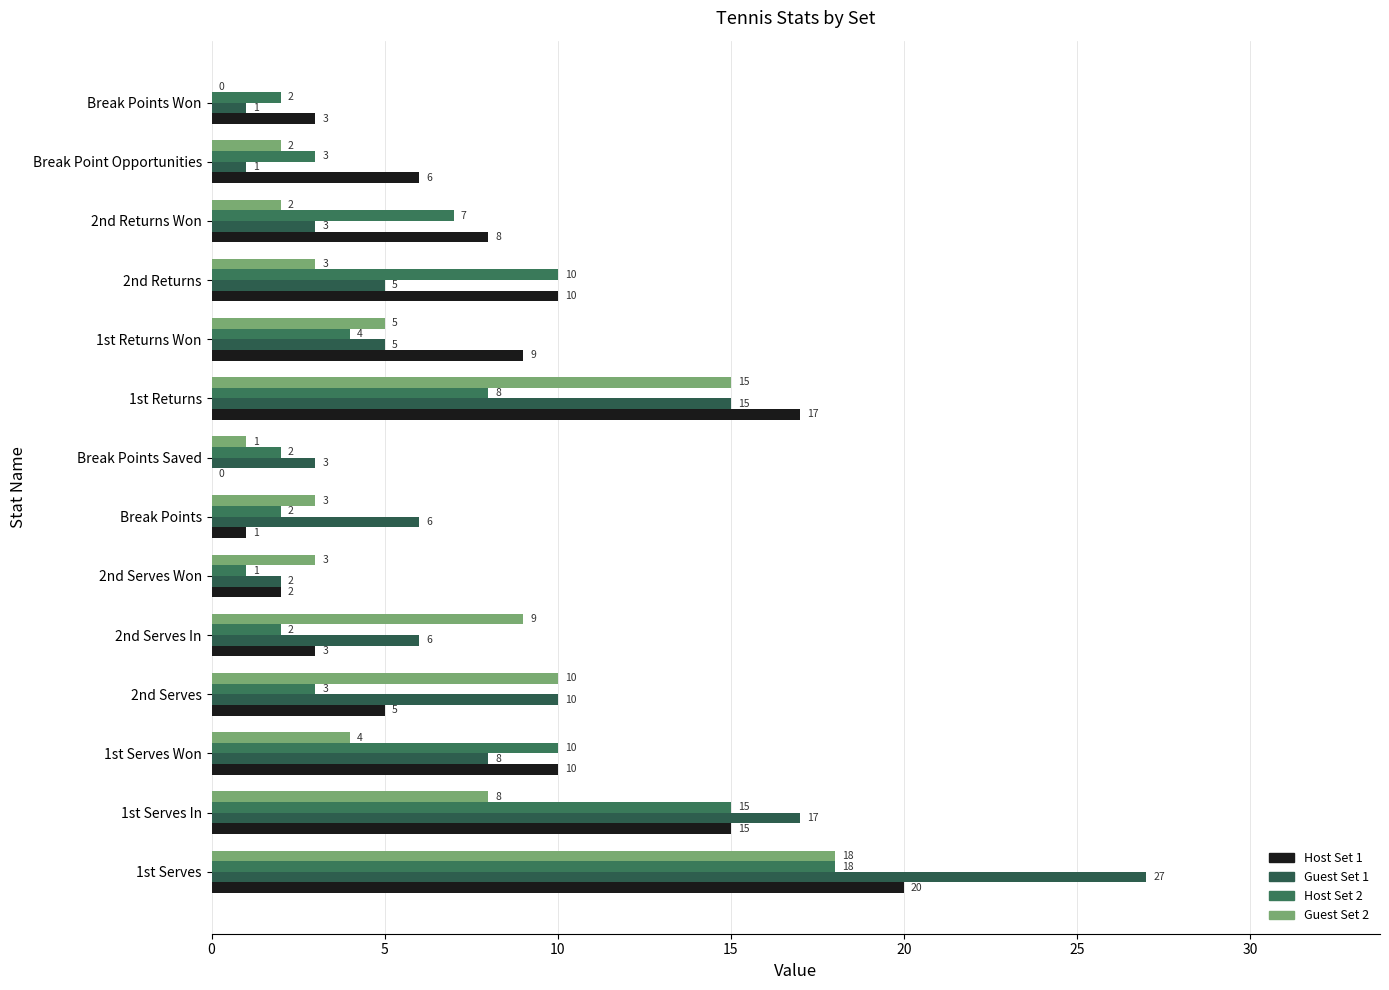

Reading left to right, what are all the values shown in this chart?

Host Set 1: 20	15	10	5	3	2	1	0	17	9	10	8	6	3
Guest Set 1: 27	17	8	10	6	2	6	3	15	5	5	3	1	1
Host Set 2: 18	15	10	3	2	1	2	2	8	4	10	7	3	2
Guest Set 2: 18	8	4	10	9	3	3	1	15	5	3	2	2	0